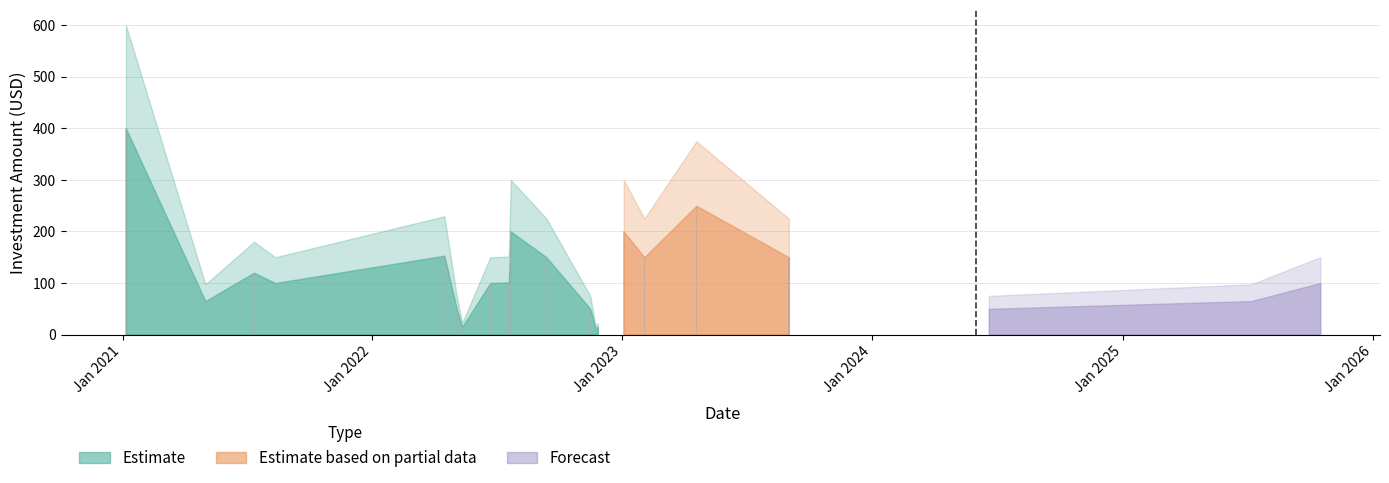

What is the average value?

119